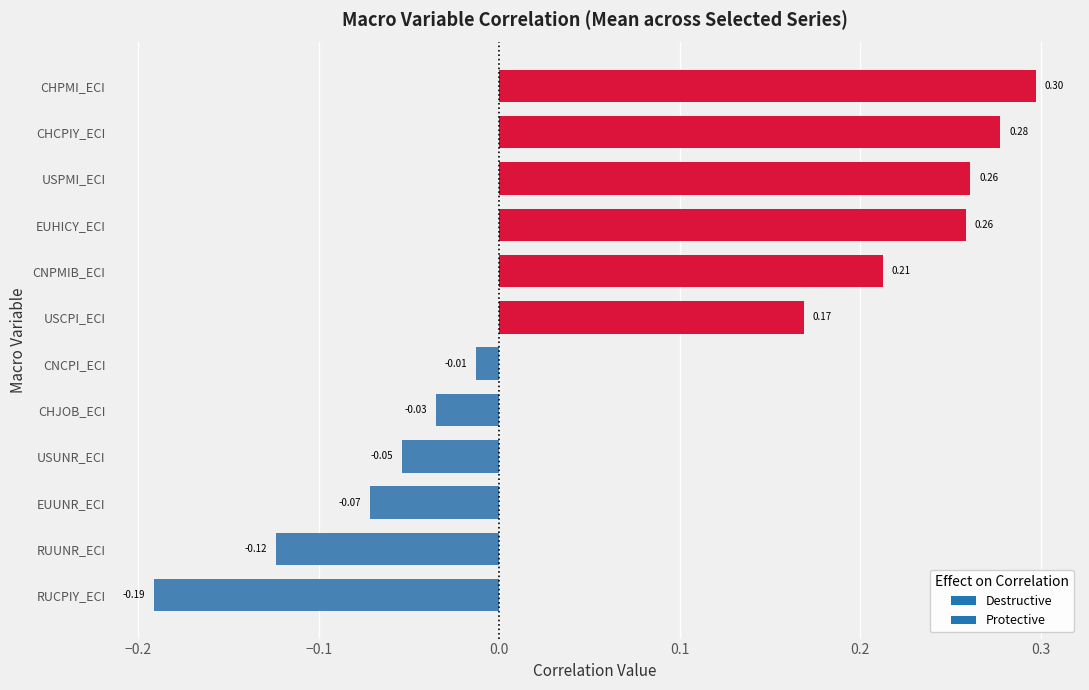

What is the change in value from EUUNR_ECI to USPMI_ECI?

+0.3